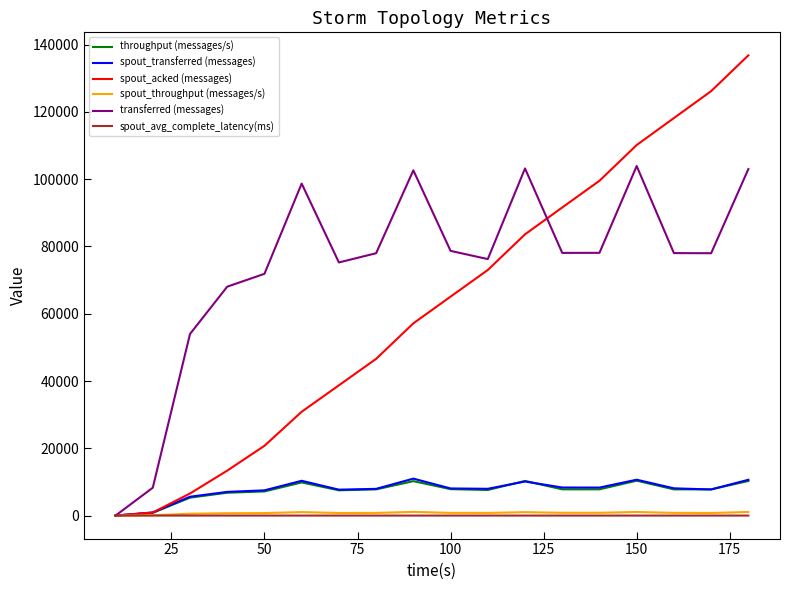

What is the difference between the maximum and minimum values in the spout_acked (messages) series?

136800.0